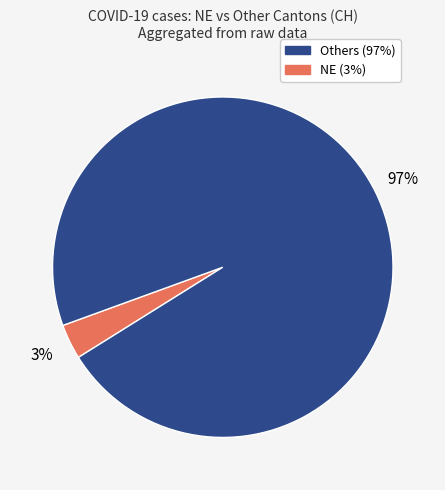

To the nearest percent, what is the average slice percentage?

50%